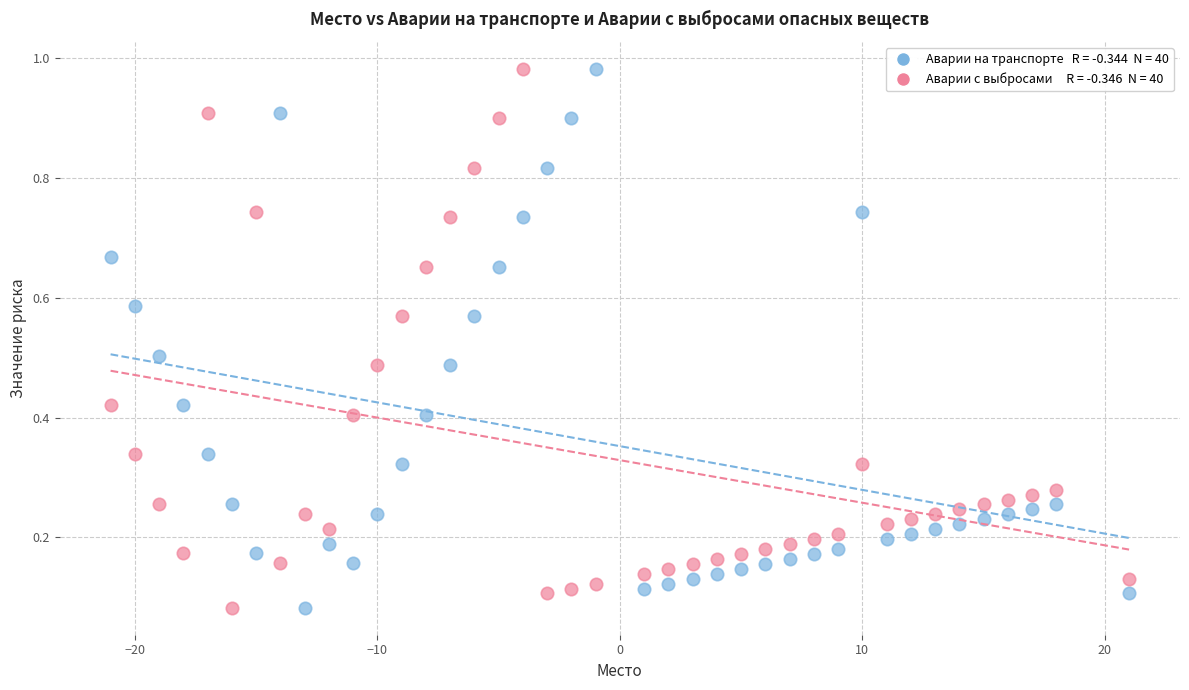

Across all data points, what is the range of X values (max minus min)?

42.0